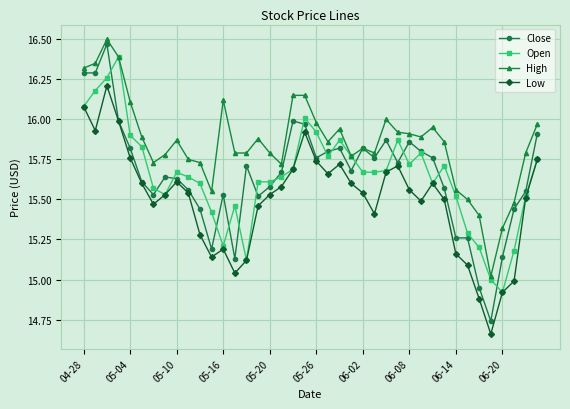

Which series has the largest range (max minus min)?

Close